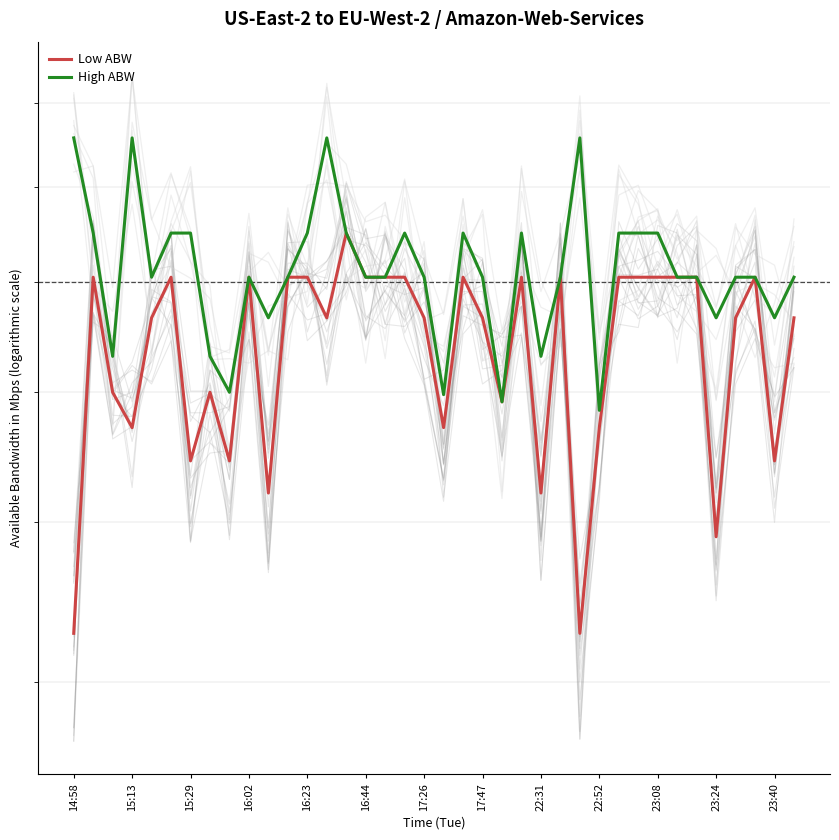

The High ABW series shows 976 at 15:29. True or false?

False